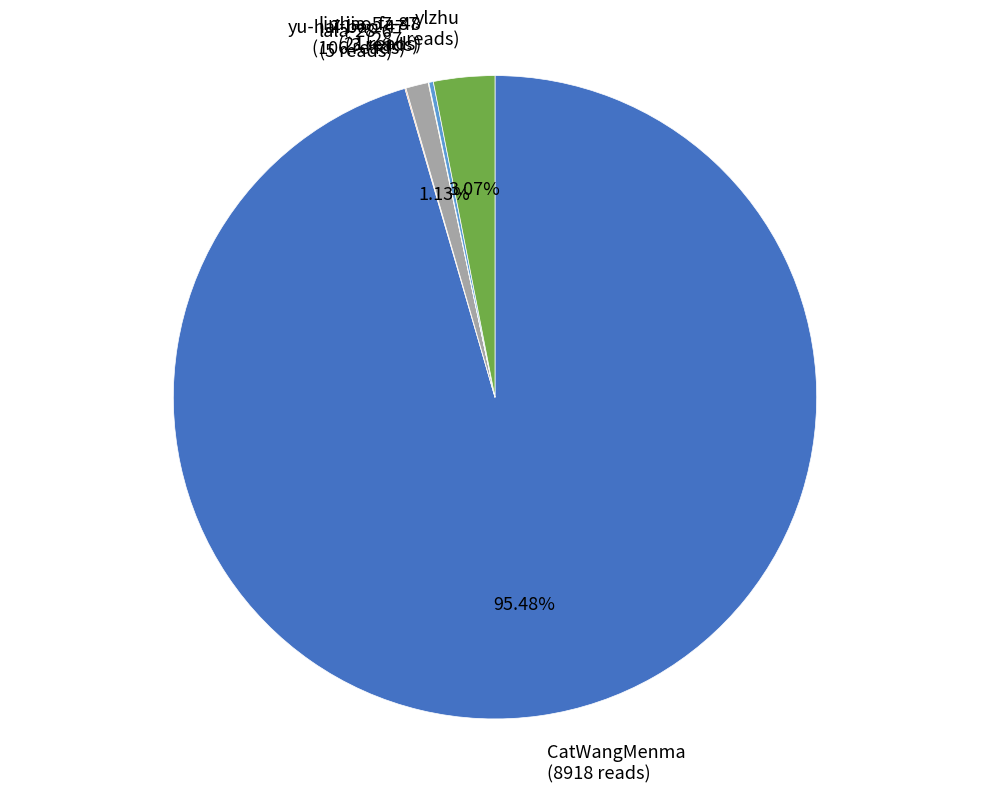

What is the majority slice?

CatWangMenma